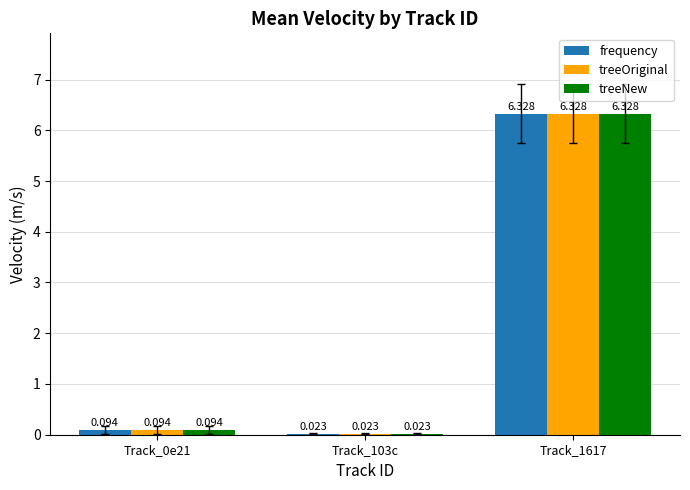

The frequency series shows 6.3 at Track_1617. True or false?

True